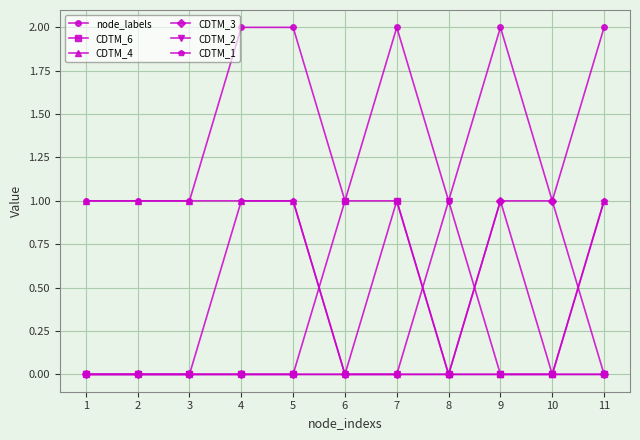

Is it true that node_labels equals 1 at 4?

False